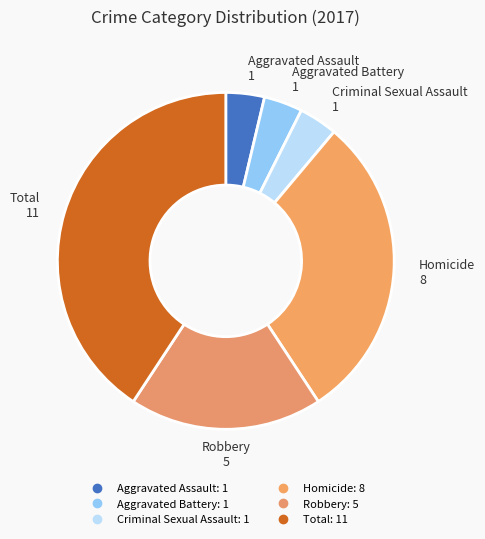

Is the sum of Aggravated Assault and Aggravated Battery greater than half?

No